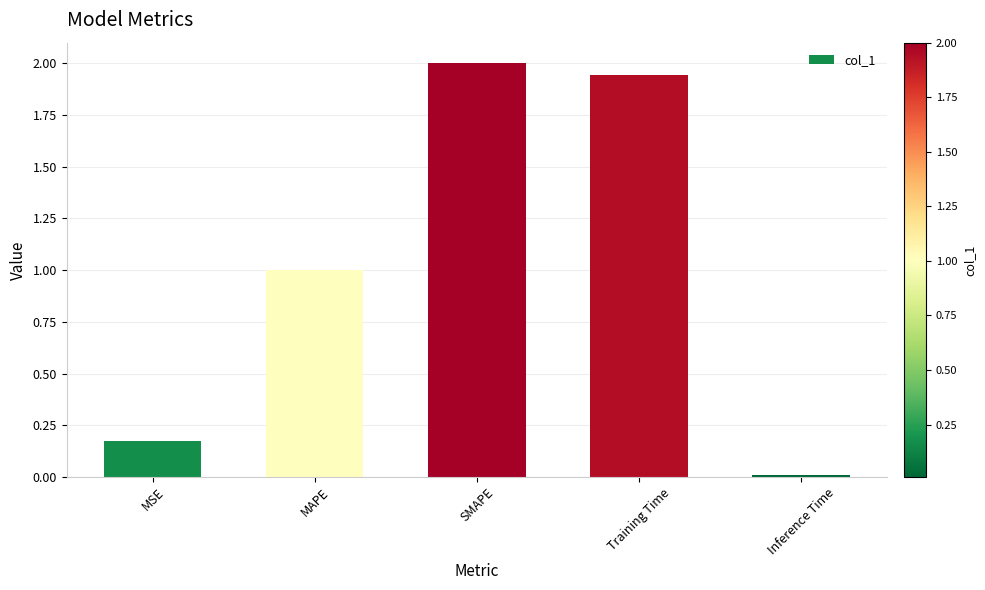

Is it true that the value at Training Time is 3.4?

False